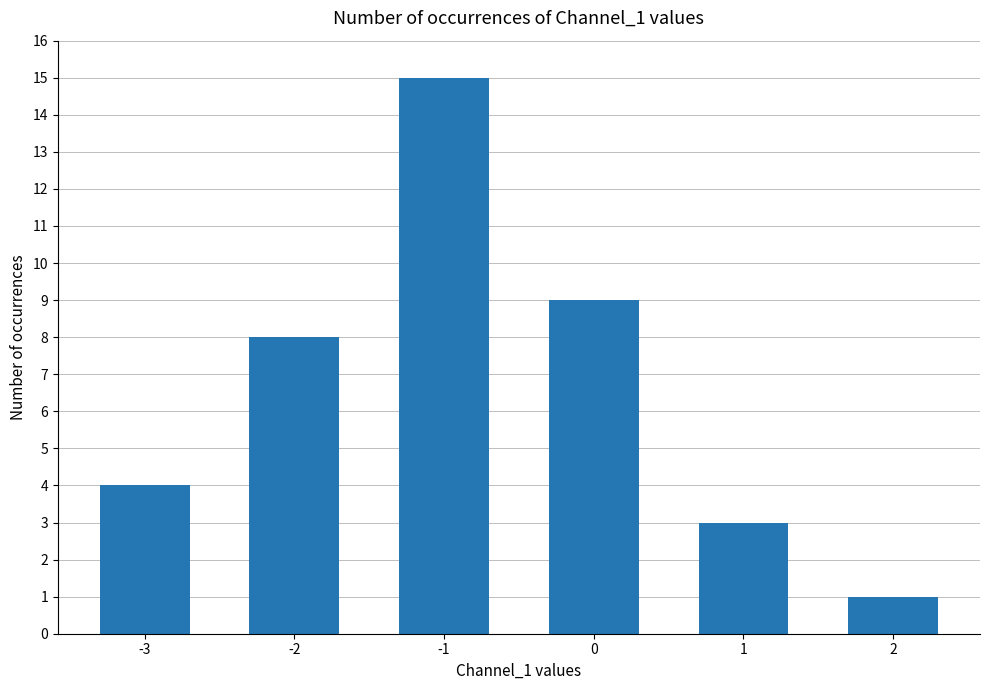

True or false: the data shows 0 at 2.

False